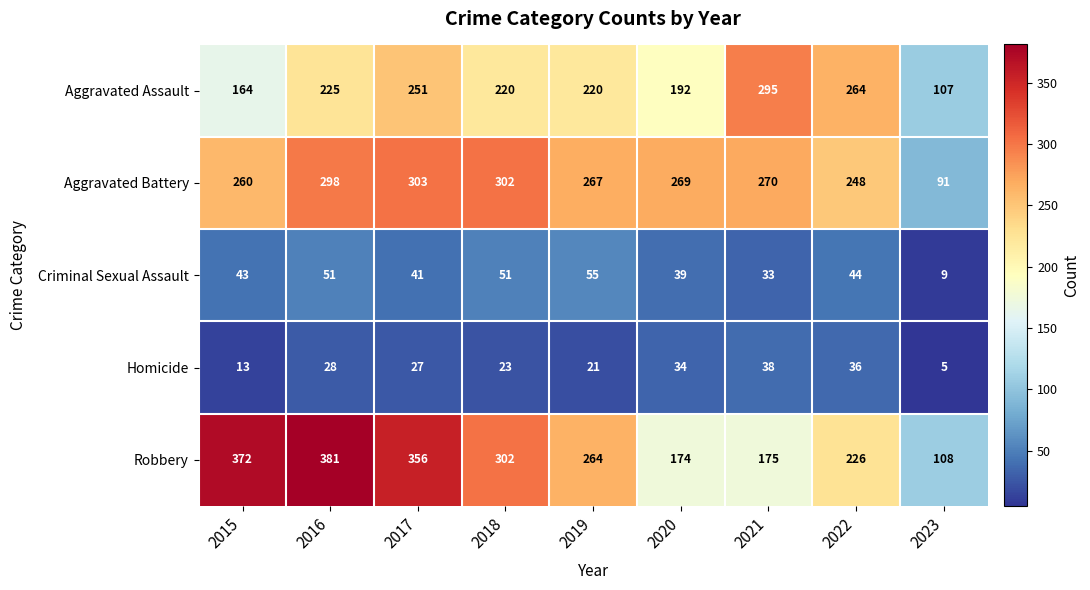

True or false: Robbery has a value of 100 at 2020.

False